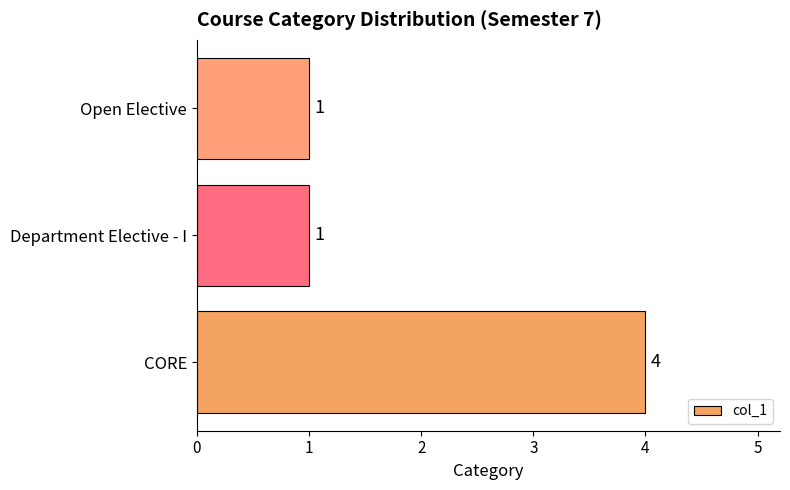

Which label corresponds to the largest value in the chart?

CORE